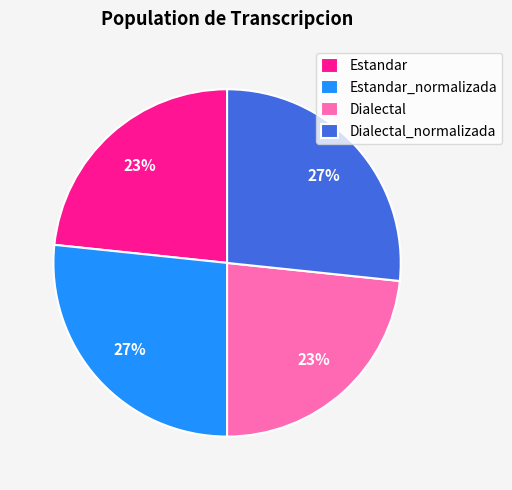

To the nearest percent, what is the average slice percentage?

25%